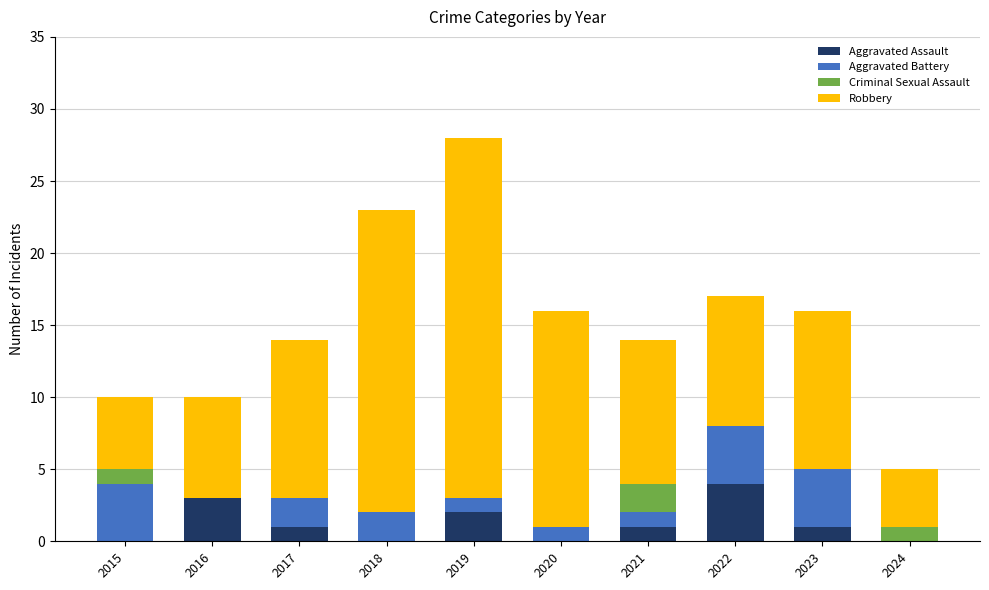

At which category is the sum across all series the highest?

2019